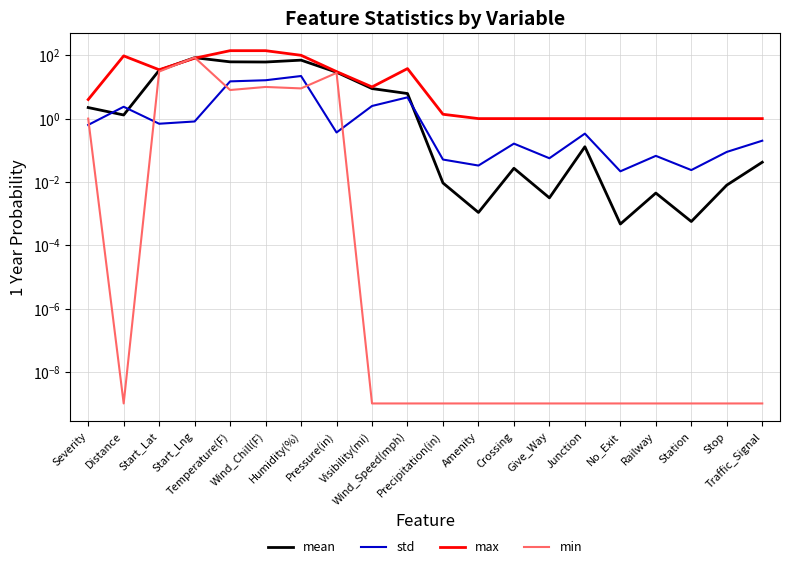

Reading right to left, transcribe all the data shown in this chart.

mean: 0.0	0.0	0.0	0.0	0.0	0.1	0.0	0.0	0.0	0.0	6.2	8.9	29.2	70.3	61.4	62.1	84.1	33.5	1.3	2.2
std: 0.2	0.1	0.0	0.1	0.0	0.3	0.1	0.2	0.0	0.1	4.7	2.5	0.4	22.2	16.3	15.0	0.8	0.7	2.4	0.6
max: 1.0	1.0	1.0	1.0	1.0	1.0	1.0	1.0	1.0	1.4	38.0	10.0	30.6	100.0	140.0	140.0	80.9	35.0	95.9	4.0
min: 0.0	0.0	0.0	0.0	0.0	0.0	0.0	0.0	0.0	0.0	0.0	0.0	27.8	9.0	10.0	8.0	85.5	30.6	0.0	1.0